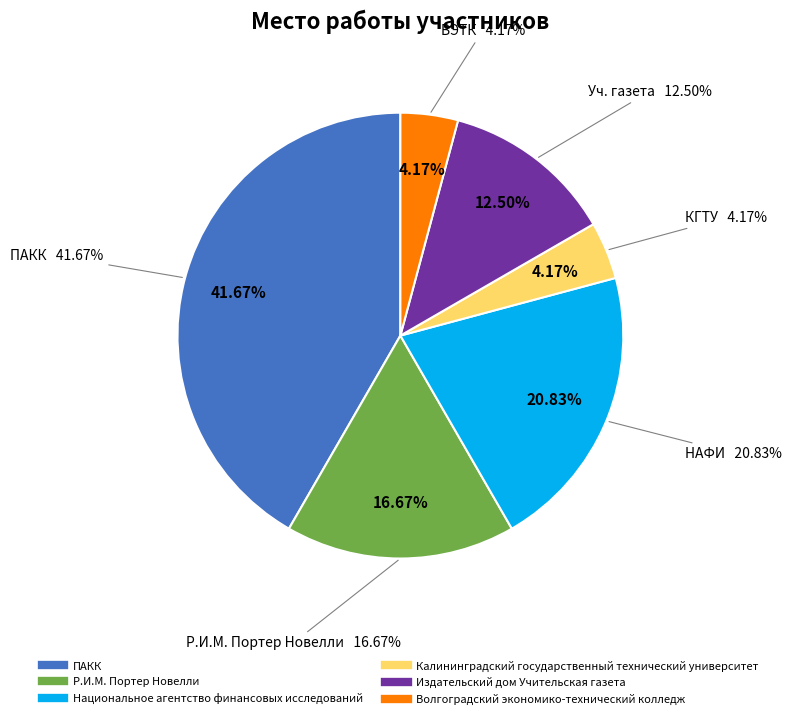

How many segments does this pie chart have?

6